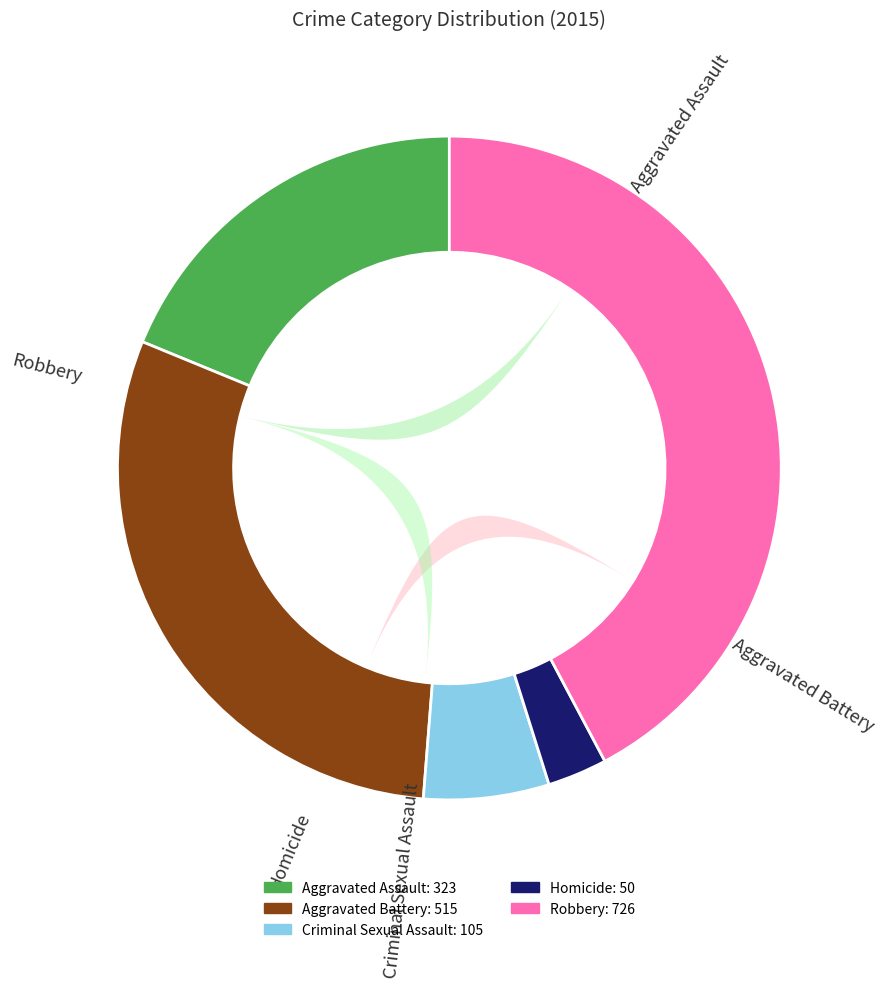

Does Aggravated Battery represent more than half of the total?

No